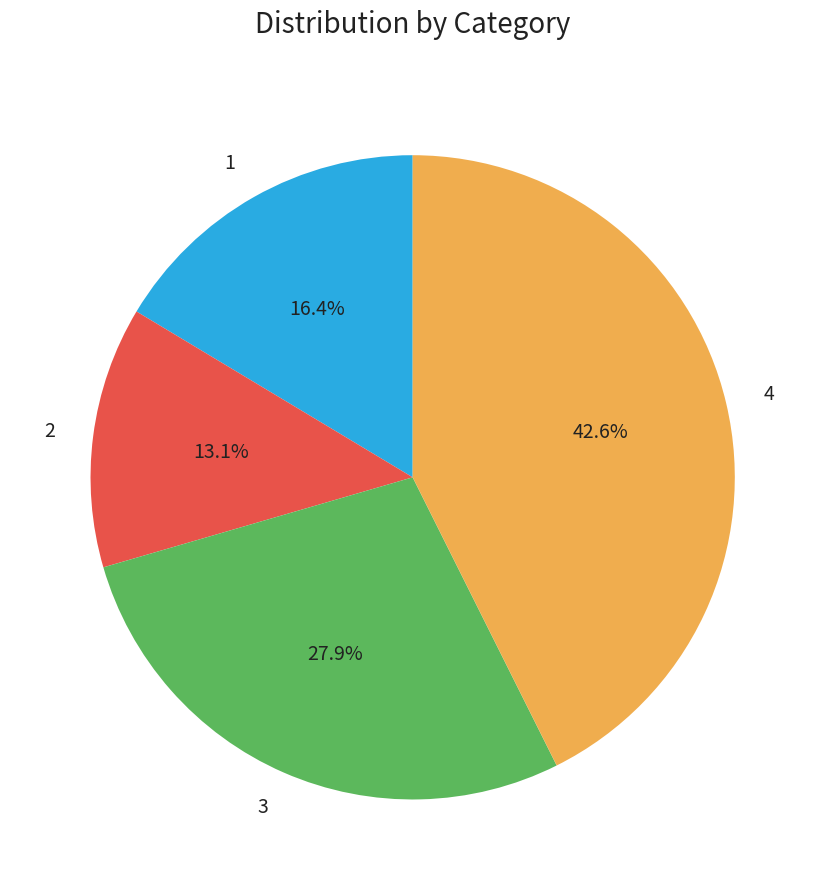

What percentage do 2 and 3 together represent?

41.0%